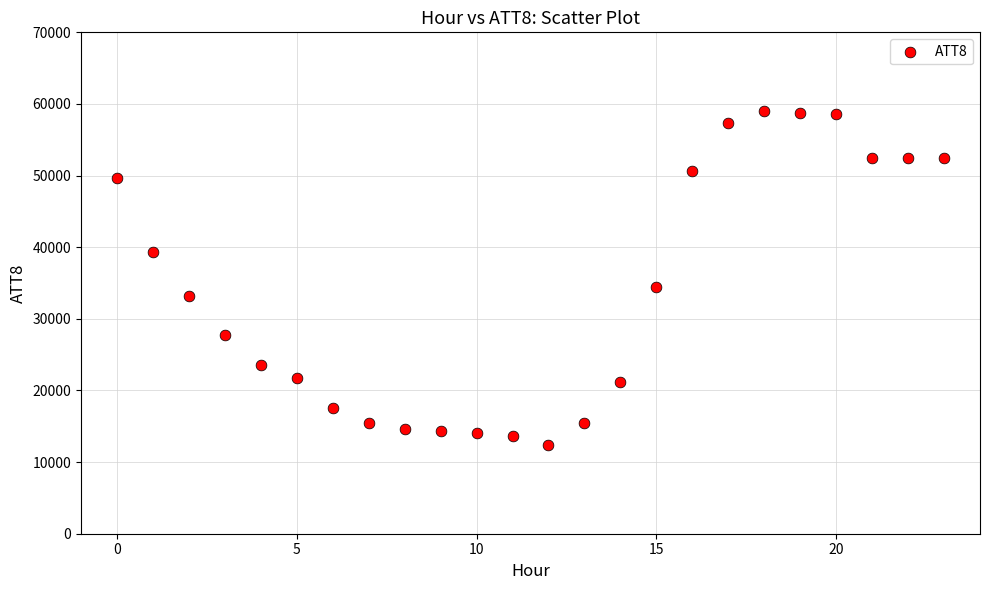

What Y value in the scatter plot is closest to 35700?

34400